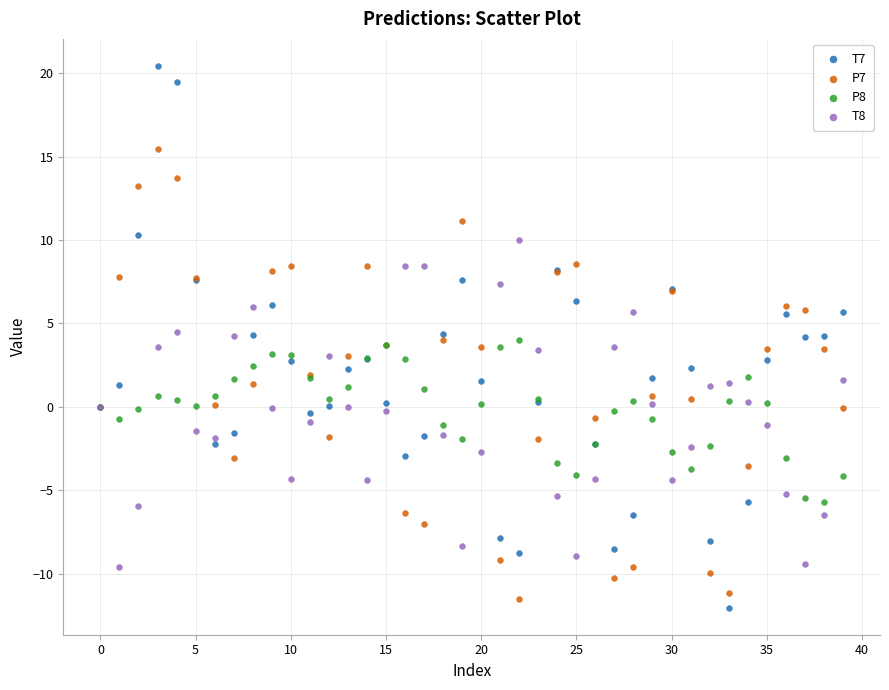

Which series contains the lowest Y value?

T7